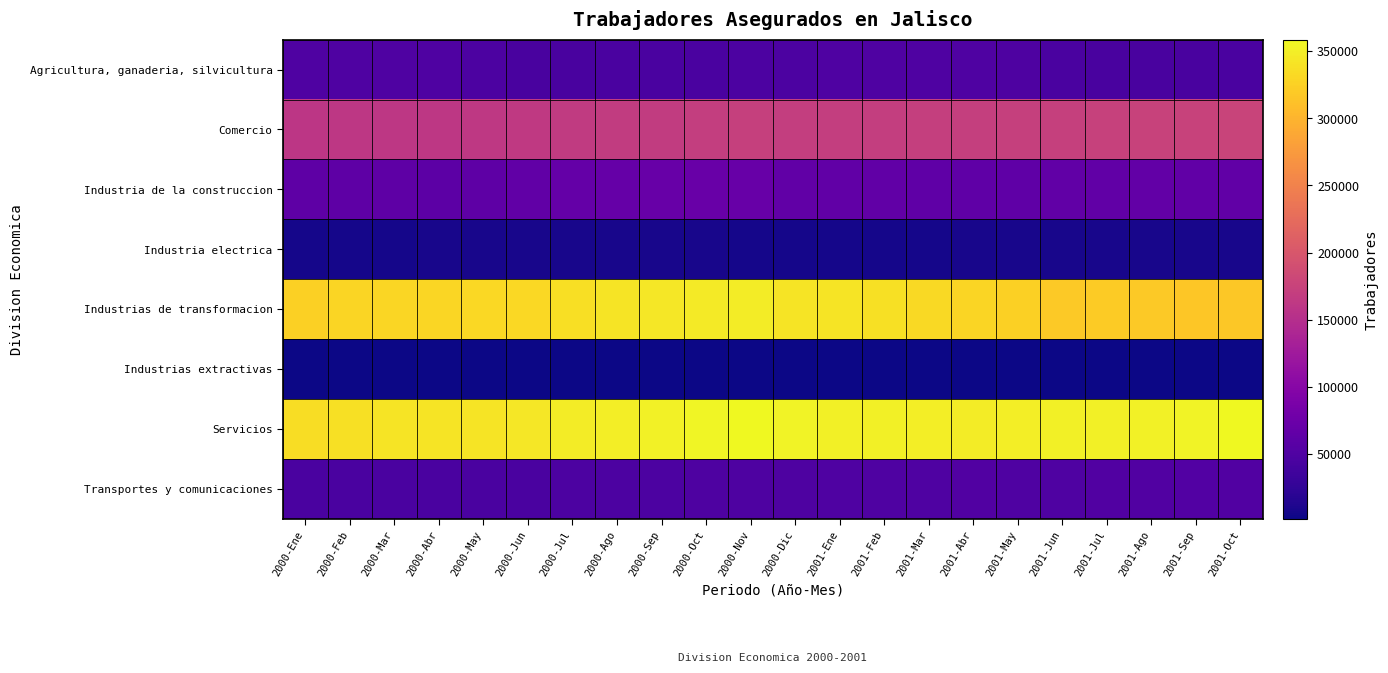

Reading left to right, list all the values displayed in this chart.

Agricultura, ganaderia, silvicultura: 2000-Ene=49559	2000-Feb=50246	2000-Mar=50536	2000-Abr=50368	2000-May=47551	2000-Jun=44487	2000-Jul=44941	2000-Ago=45298	2000-Sep=45058	2000-Oct=45324	2000-Nov=46456	2000-Dic=46965	2001-Ene=49496	2001-Feb=50129	2001-Mar=50120	2001-Abr=50217	2001-May=48171	2001-Jun=45671	2001-Jul=44407	2001-Ago=44595	2001-Sep=44586	2001-Oct=45297
Comercio: 2000-Ene=159976	2000-Feb=161328	2000-Mar=161824	2000-Abr=161780	2000-May=163403	2000-Jun=164529	2000-Jul=166061	2000-Ago=167465	2000-Sep=167511	2000-Oct=169571	2000-Nov=172403	2000-Dic=170188	2001-Ene=169948	2001-Feb=170409	2001-Mar=170690	2001-Abr=171253	2001-May=172496	2001-Jun=172895	2001-Jul=174230	2001-Ago=174811	2001-Sep=174824	2001-Oct=176760
Industria de la construccion: 2000-Ene=62490	2000-Feb=62789	2000-Mar=62322	2000-Abr=61451	2000-May=62833	2000-Jun=65844	2000-Jul=68406	2000-Ago=69713	2000-Sep=70562	2000-Oct=71648	2000-Nov=71414	2000-Dic=65353	2001-Ene=64600	2001-Feb=64553	2001-Mar=64170	2001-Abr=63232	2001-May=63608	2001-Jun=64663	2001-Jul=65528	2001-Ago=66321	2001-Sep=64526	2001-Oct=65346
Industria electrica: 2000-Ene=7276	2000-Feb=7305	2000-Mar=7337	2000-Abr=7448	2000-May=7473	2000-Jun=7515	2000-Jul=7620	2000-Ago=7570	2000-Sep=7451	2000-Oct=7405	2000-Nov=7226	2000-Dic=7333	2001-Ene=7225	2001-Feb=7218	2001-Mar=7290	2001-Abr=7436	2001-May=7486	2001-Jun=7501	2001-Jul=7528	2001-Ago=7553	2001-Sep=7466	2001-Oct=7514
Industrias de transformacion: 2000-Ene=324895	2000-Feb=328312	2000-Mar=330675	2000-Abr=329904	2000-May=331730	2000-Jun=331863	2000-Jul=336461	2000-Ago=340566	2000-Sep=343522	2000-Oct=346893	2000-Nov=347741	2000-Dic=340488	2001-Ene=340552	2001-Feb=338805	2001-Mar=332441	2001-Abr=328531	2001-May=324108	2001-Jun=319508	2001-Jul=319737	2001-Ago=318640	2001-Sep=316551	2001-Oct=317413
Industrias extractivas: 2000-Ene=1872	2000-Feb=1912	2000-Mar=1914	2000-Abr=1950	2000-May=1955	2000-Jun=1943	2000-Jul=1967	2000-Ago=1930	2000-Sep=1909	2000-Oct=1895	2000-Nov=1927	2000-Dic=1908	2001-Ene=1926	2001-Feb=1877	2001-Mar=1885	2001-Abr=1864	2001-May=1862	2001-Jun=1857	2001-Jul=1809	2001-Ago=1809	2001-Sep=1807	2001-Oct=1787
Servicios: 2000-Ene=335596	2000-Feb=338490	2000-Mar=340672	2000-Abr=340662	2000-May=341470	2000-Jun=344022	2000-Jul=347621	2000-Ago=349020	2000-Sep=351732	2000-Oct=355577	2000-Nov=358554	2000-Dic=353145	2001-Ene=350929	2001-Feb=350901	2001-Mar=350118	2001-Abr=348465	2001-May=349049	2001-Jun=350252	2001-Jul=351580	2001-Ago=352493	2001-Sep=353972	2001-Oct=357302
Transportes y comunicaciones: 2000-Ene=45145	2000-Feb=45449	2000-Mar=45789	2000-Abr=45840	2000-May=46026	2000-Jun=46077	2000-Jul=46429	2000-Ago=46829	2000-Sep=47392	2000-Oct=47934	2000-Nov=48625	2000-Dic=48835	2001-Ene=49376	2001-Feb=49691	2001-Mar=49539	2001-Abr=50575	2001-May=50388	2001-Jun=50321	2001-Jul=50705	2001-Ago=51226	2001-Sep=51961	2001-Oct=51813